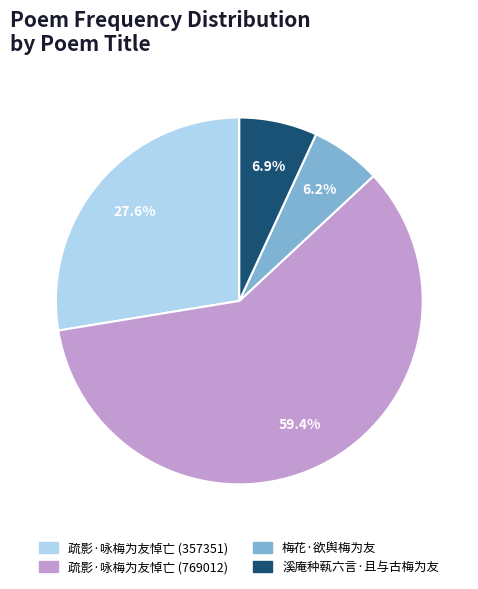

To the nearest percent, what is the difference between the 梅花·欲舆梅为友 and 疏影·咏梅为友悼亡 (357351) slice percentages?

21%